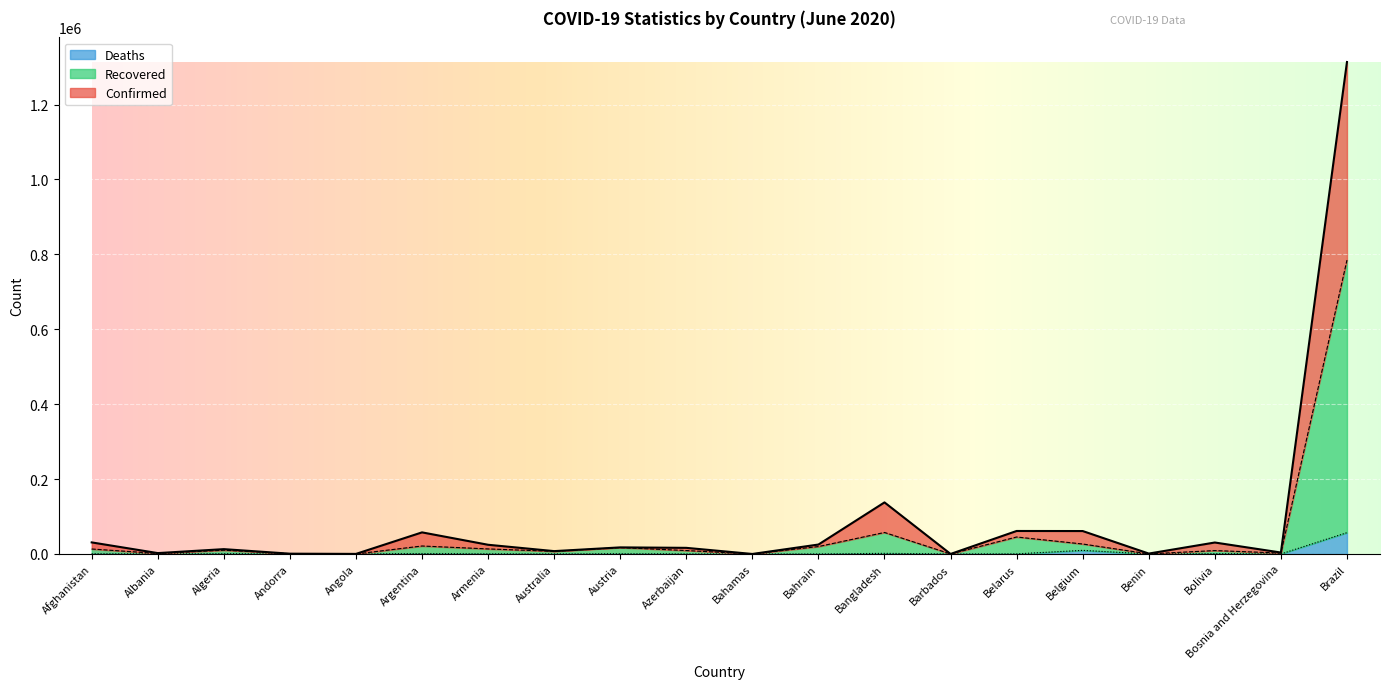

What is the sum of the Confirmed values at Bahamas and Benin?

1253